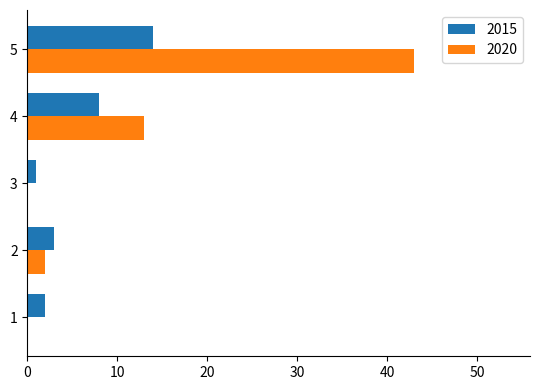

What is the sum of all 2015 values?

28